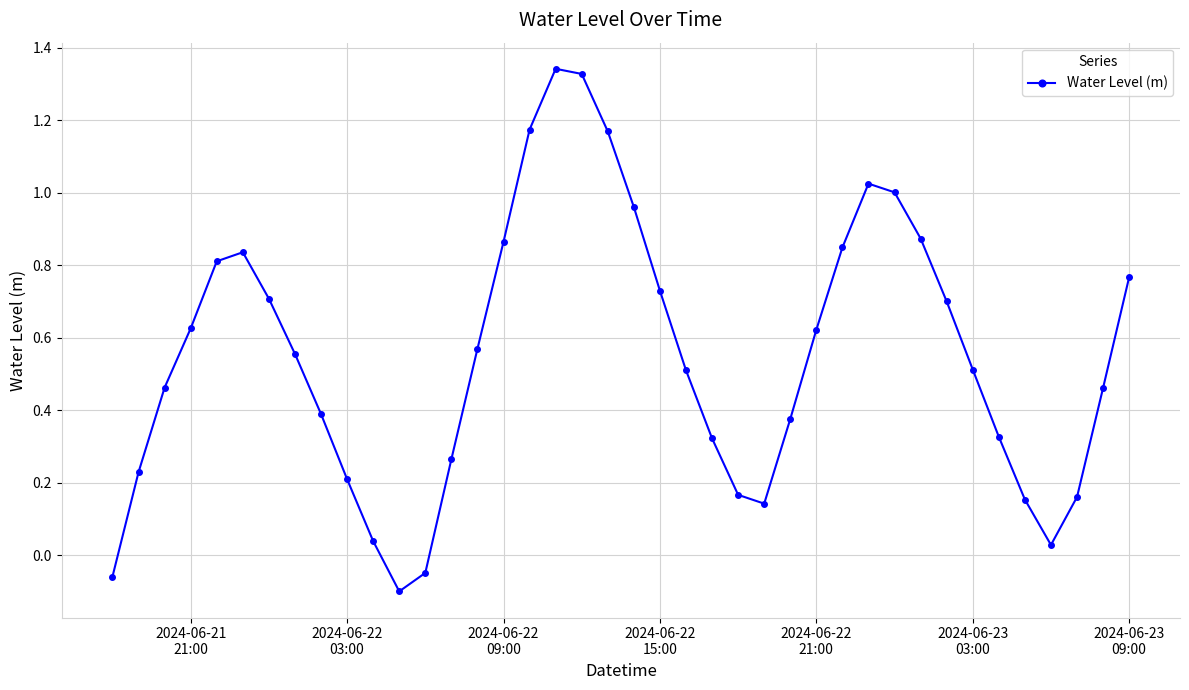

How many points are lower than both their immediate neighbors (excluding endpoints)?

3